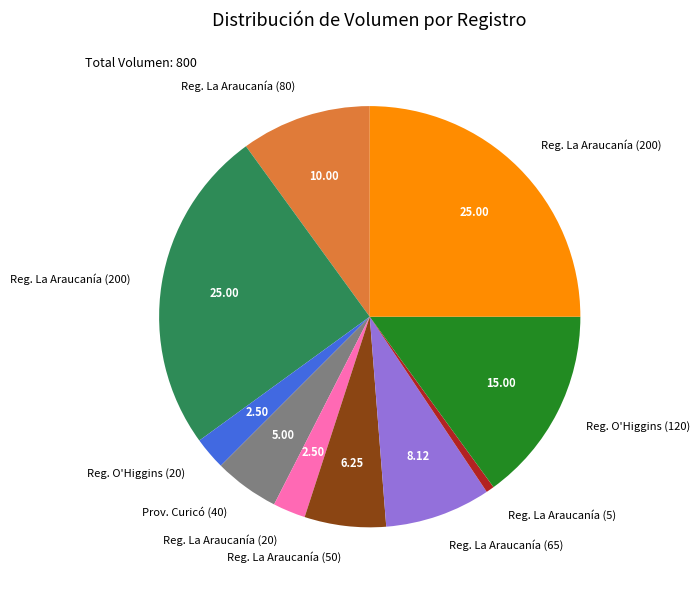

Does any single category account for the majority?

No